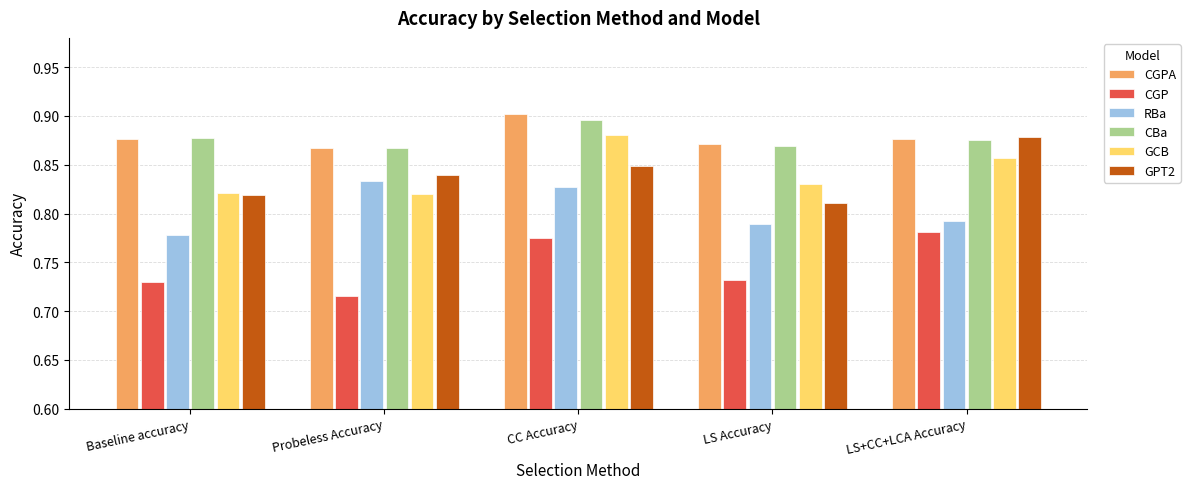

At which label does RBa reach its minimum?

Baseline accuracy